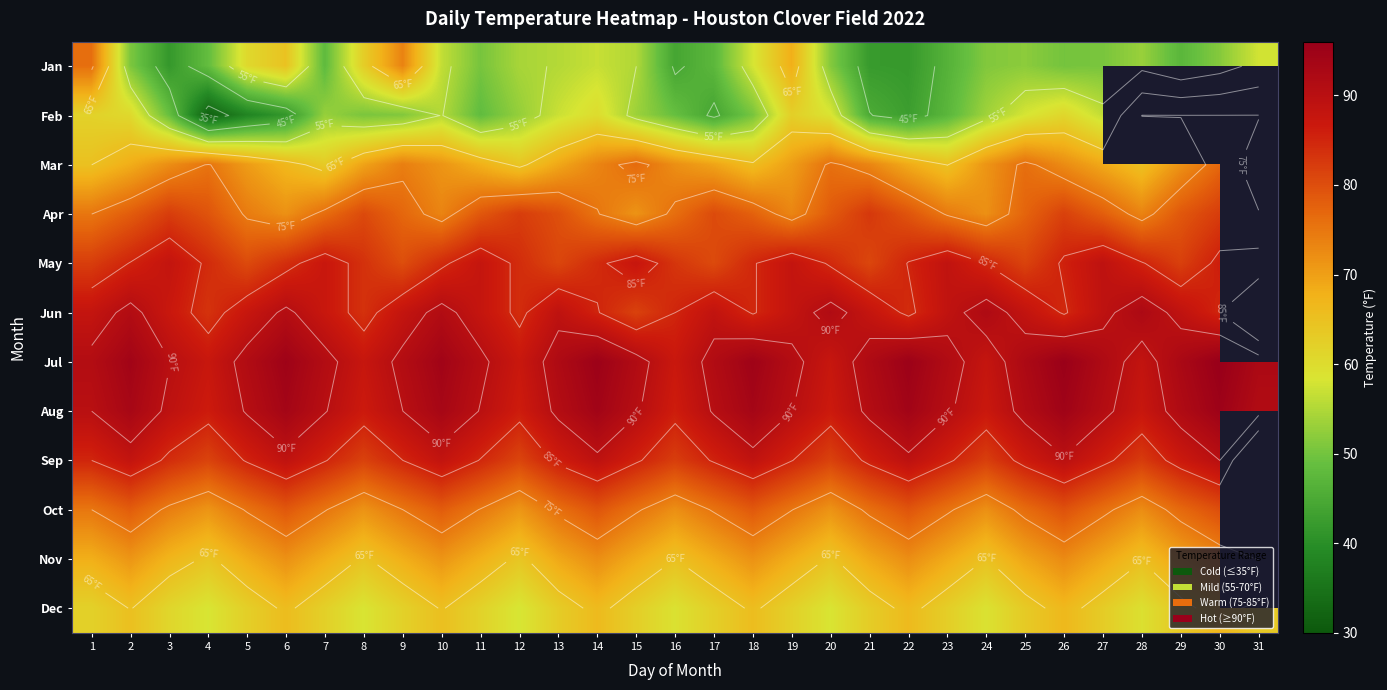

What is the spread (max minus min) of values at 20?

40.1